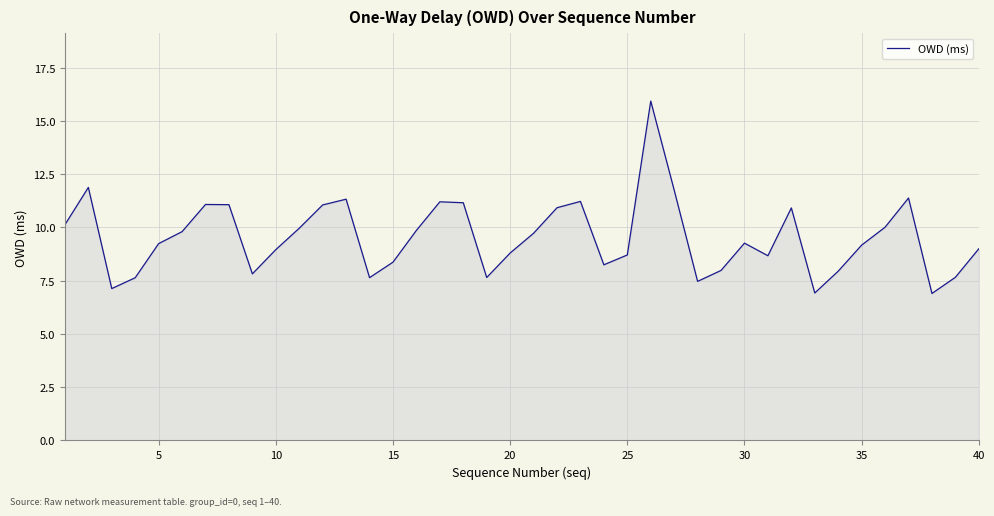

What is the greatest value displayed?

15.9